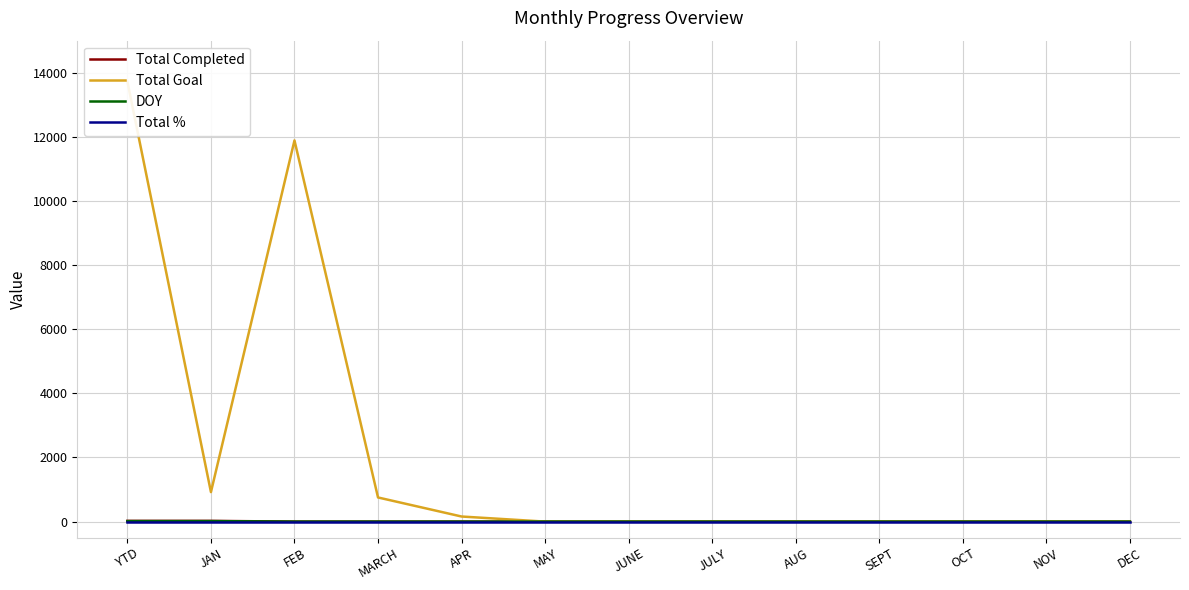

What is the average value of the Total % series?

1